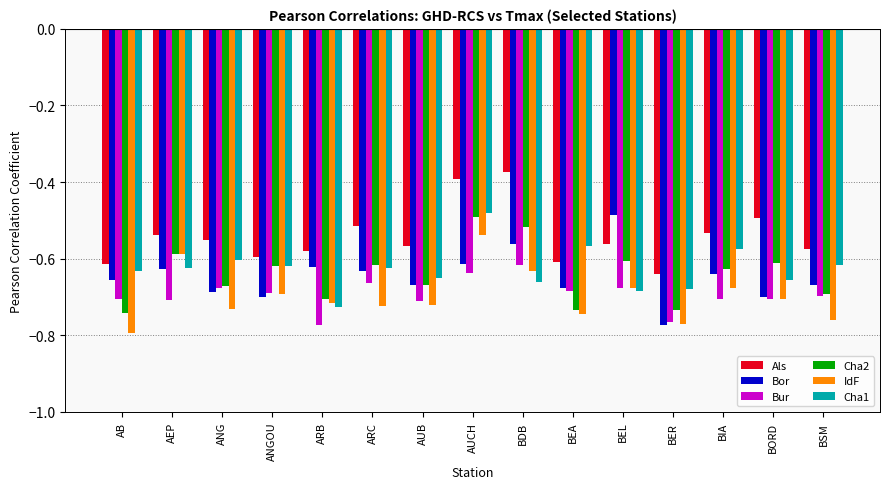

At which label does Bor reach its peak?

BEL